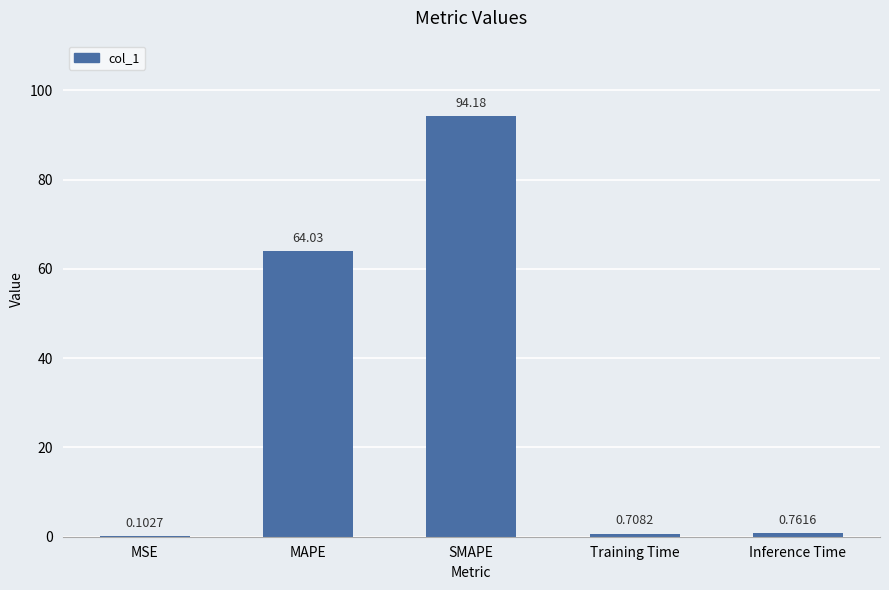

What is the average value?

32.0